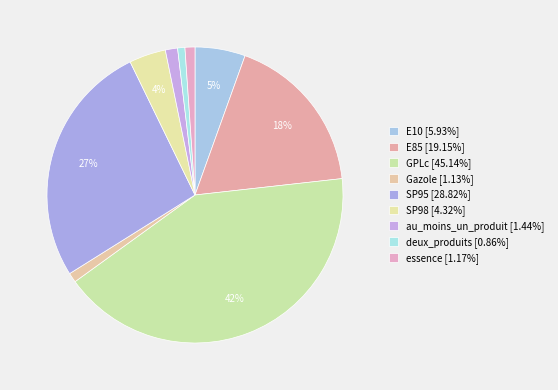

Which slice is the largest?

GPLc